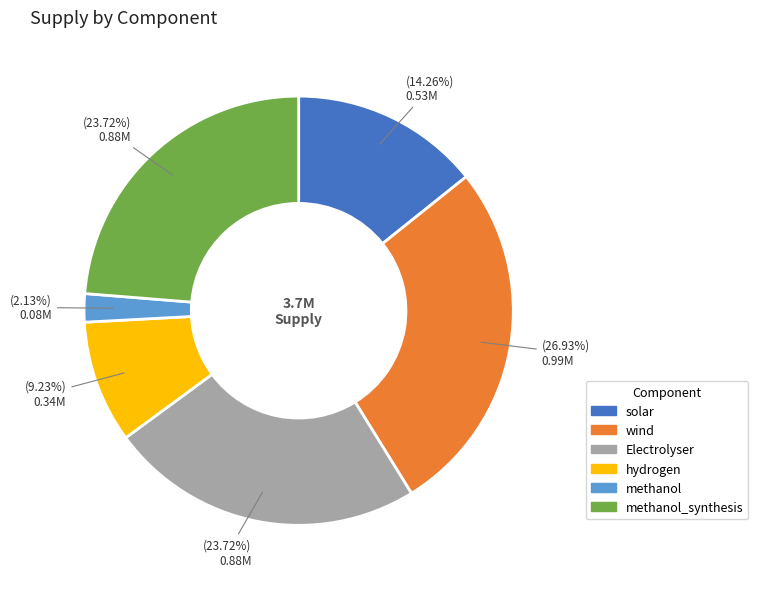

To the nearest percent, what is the difference between the largest and smallest slice percentages?

25%